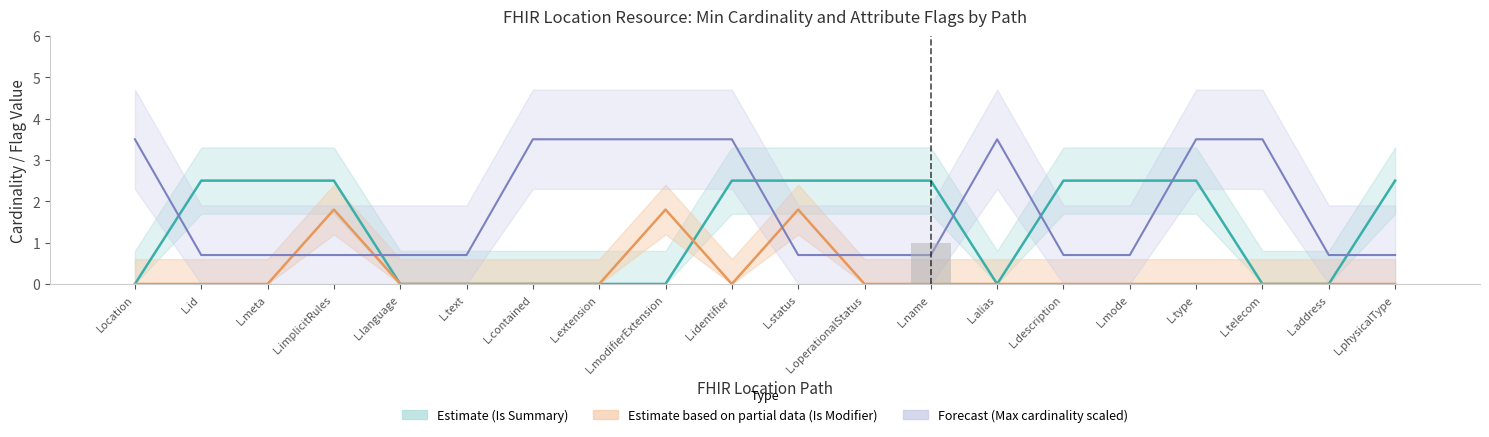

The value at L.text is 0. True or false?

True